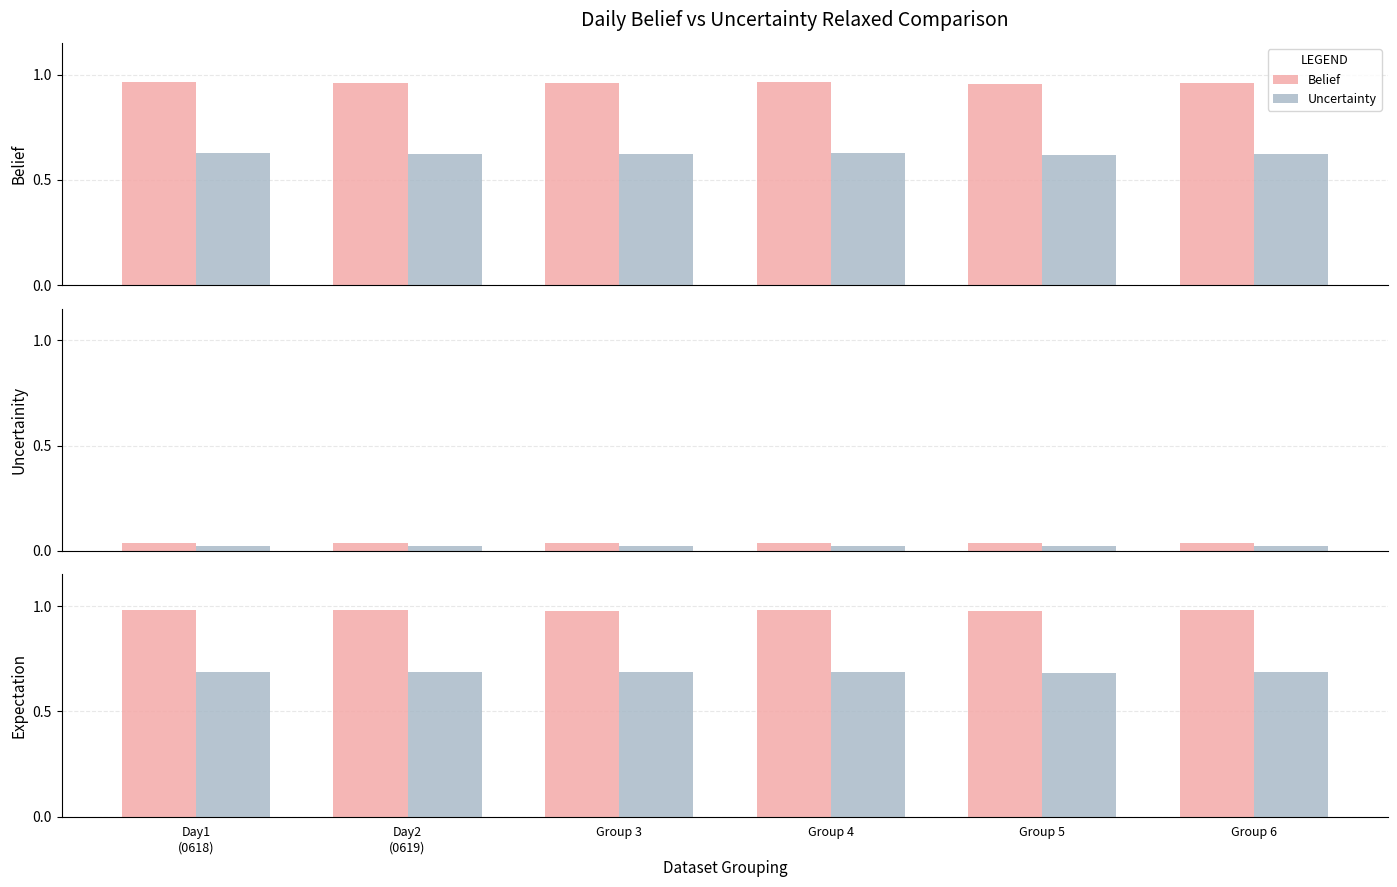

Rank the series by their maximum value, from lowest to highest.

Uncertainty Series, Belief Series